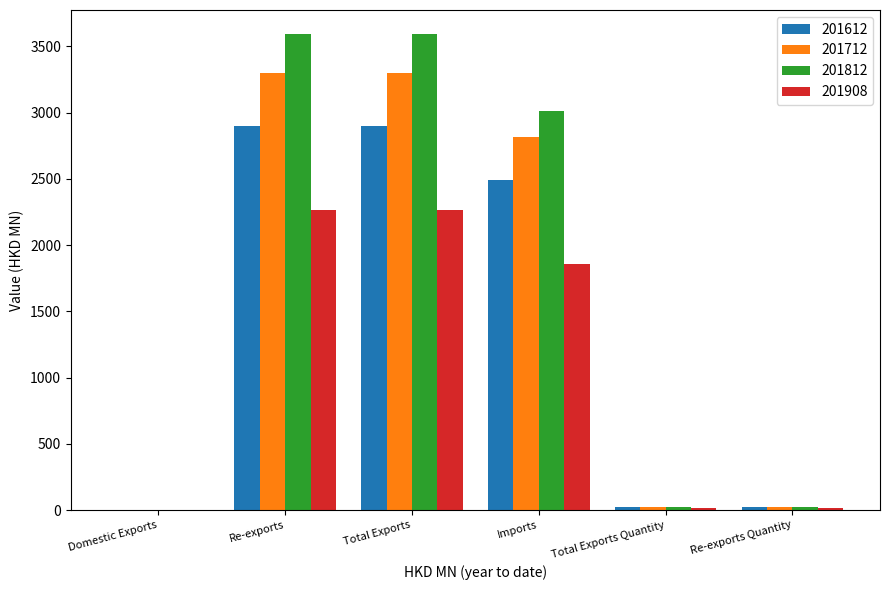

Is it true that 201612 equals 2900.1 at Re-exports?

True